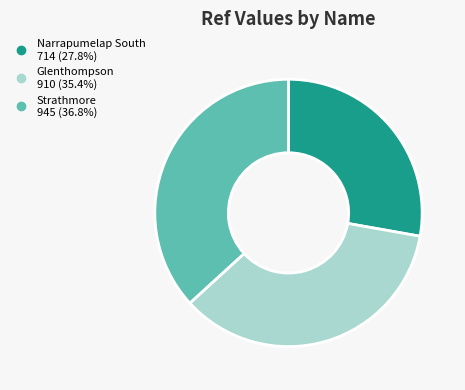

Do Narrapumelap South and Glenthompson together represent more than half of the pie?

Yes